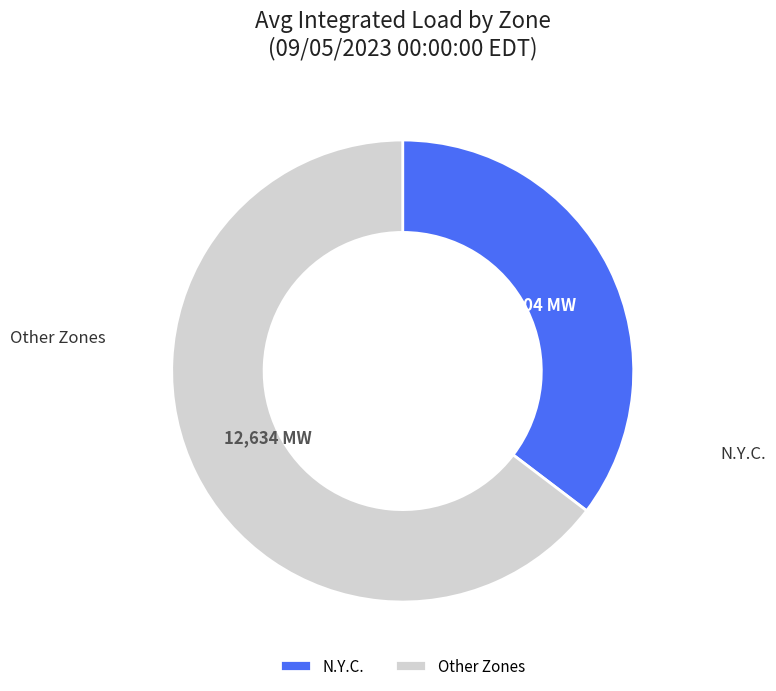

What is the largest slice in the pie chart?

Other Zones